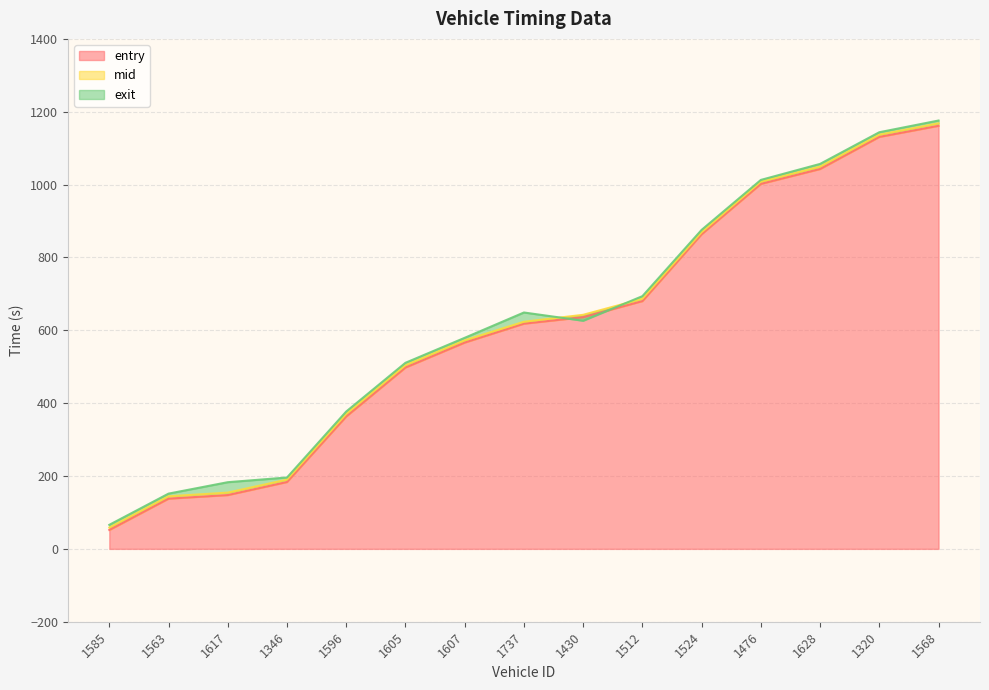

Where does the exit series first go above 626?

1737